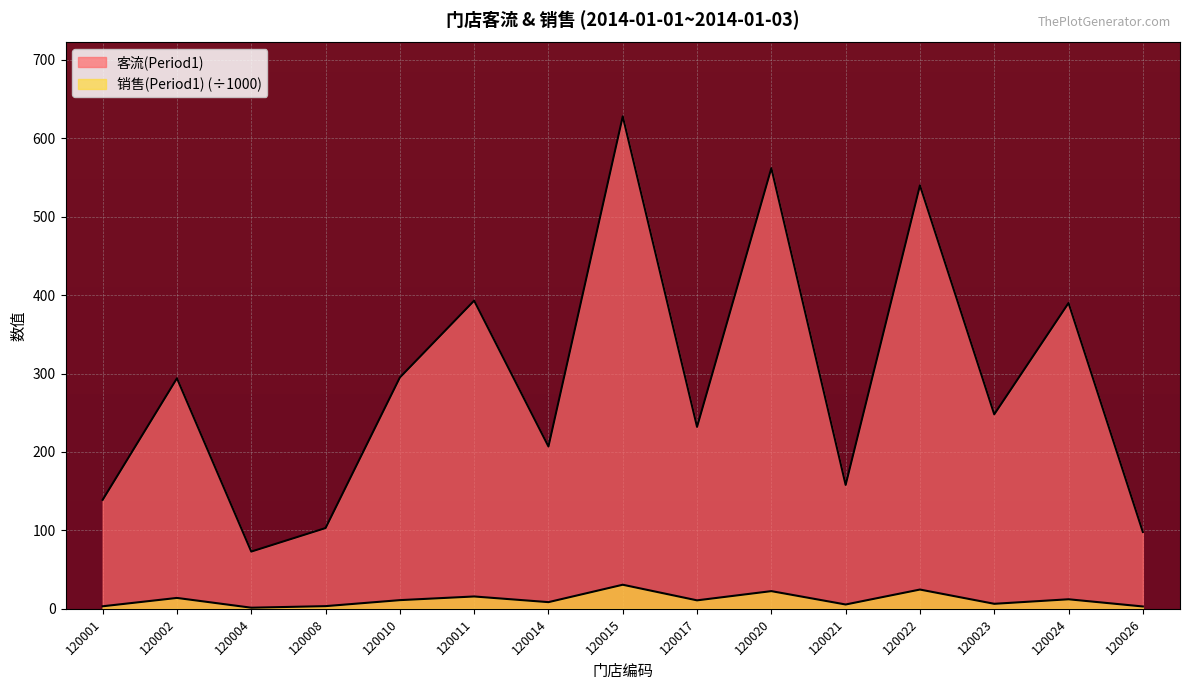

What is the maximum value shown in the chart?

628.0